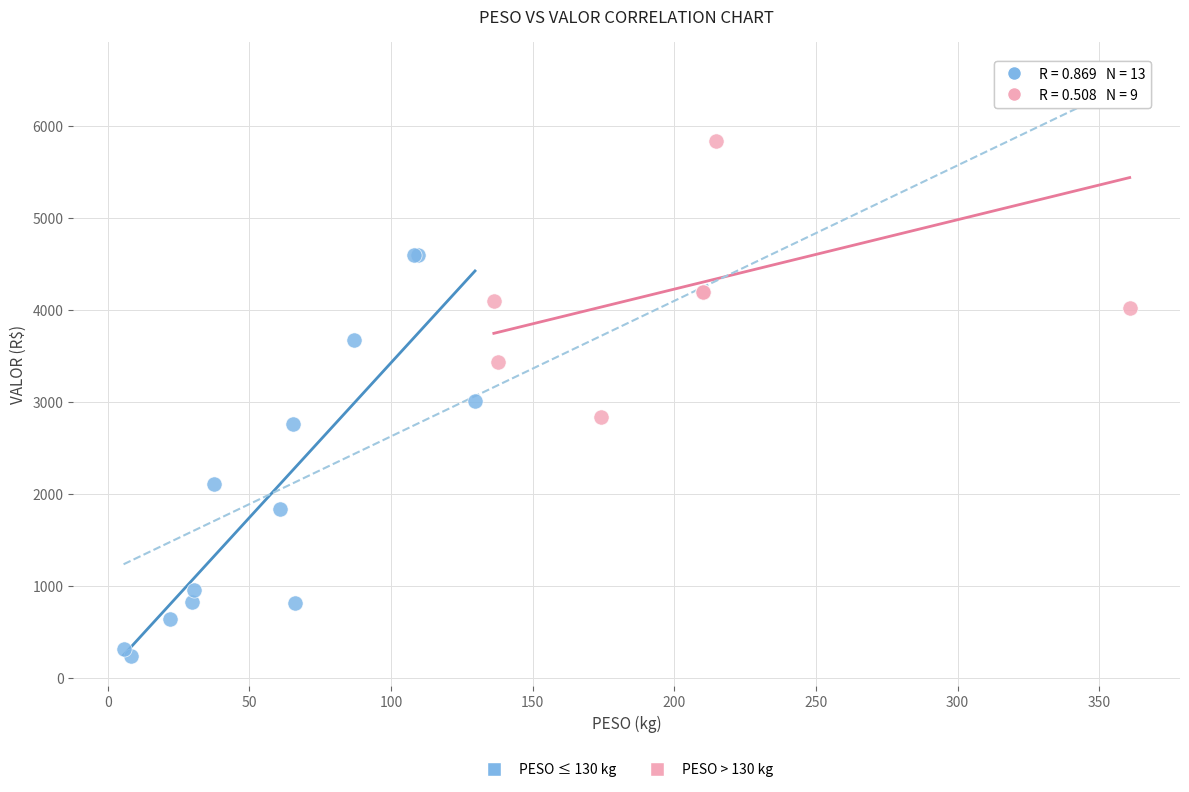

Which series has the widest spread of Y values?

PESO ≤ 130 kg